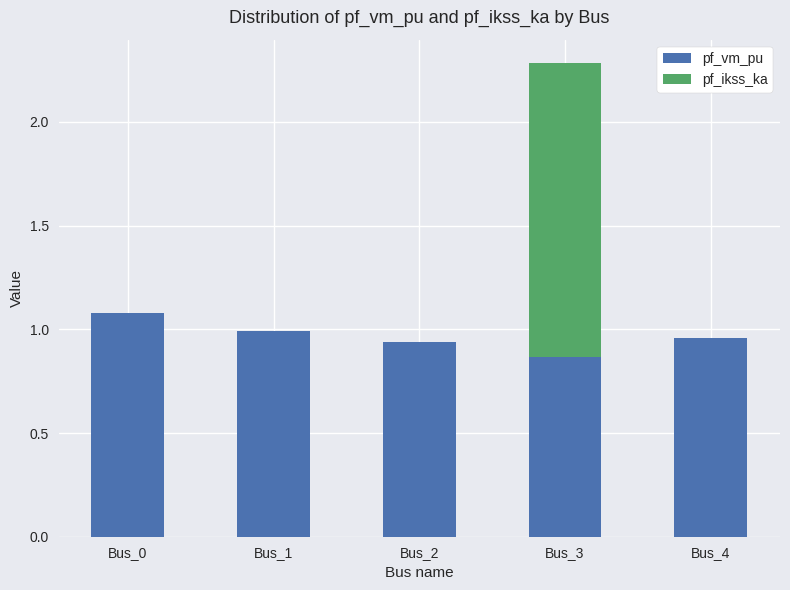

Is it true that pf_vm_pu equals 1.0 at Bus_4?

True